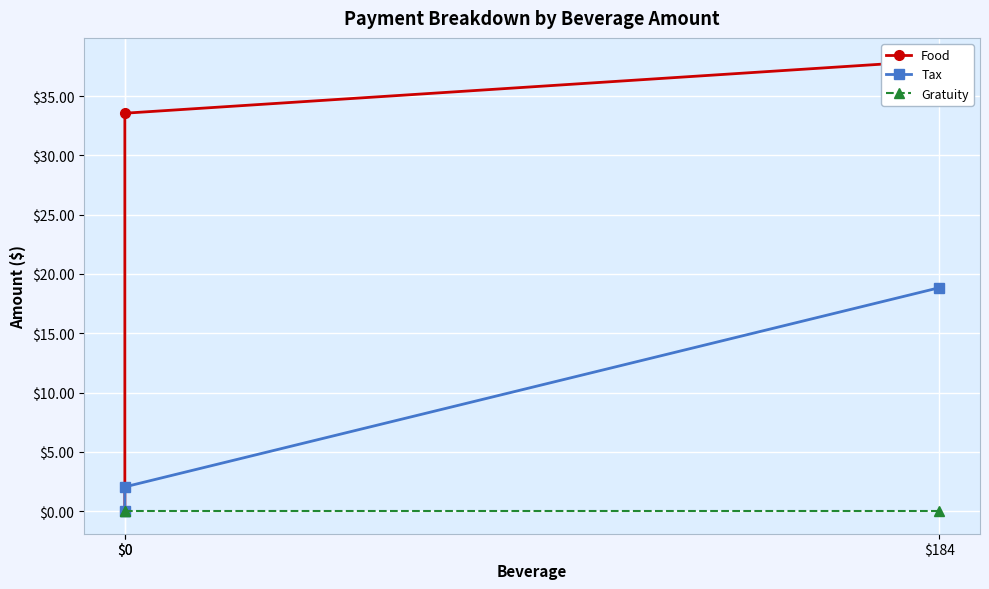

How many positive values does the Food series have?

2